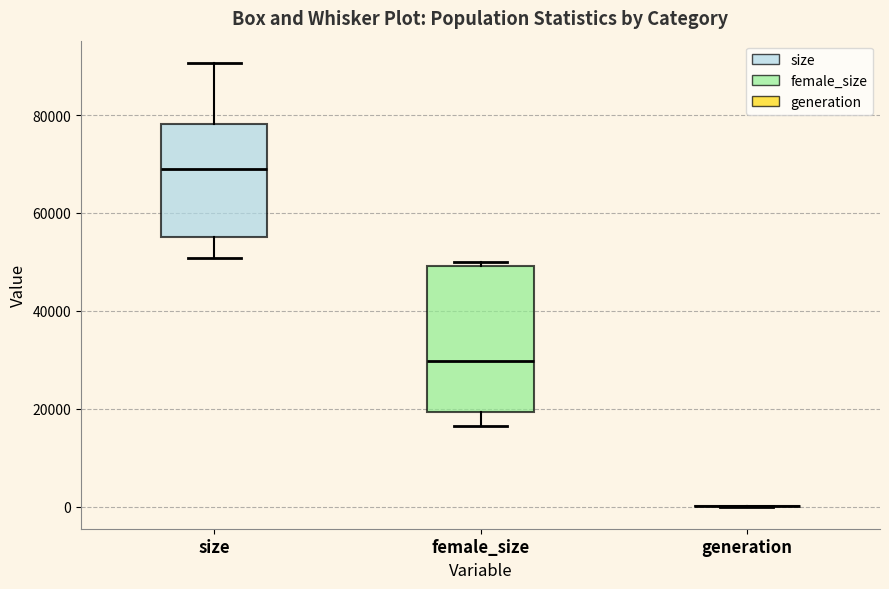

Reading left to right, read every box against the y-axis: the position of its median line, the range the box covers, and the ends of its whiskers. The values are not printed on the chart, so give them approximately, as read against the axis.

size: median 68000, box 56000 to 78000, whiskers 50000 to 90000
female_size: median 30000, box 20000 to 50000, whiskers 16000 to 50000 (just above the box's upper edge)
generation: box collapsed to a line at 0, whiskers 0 to 0